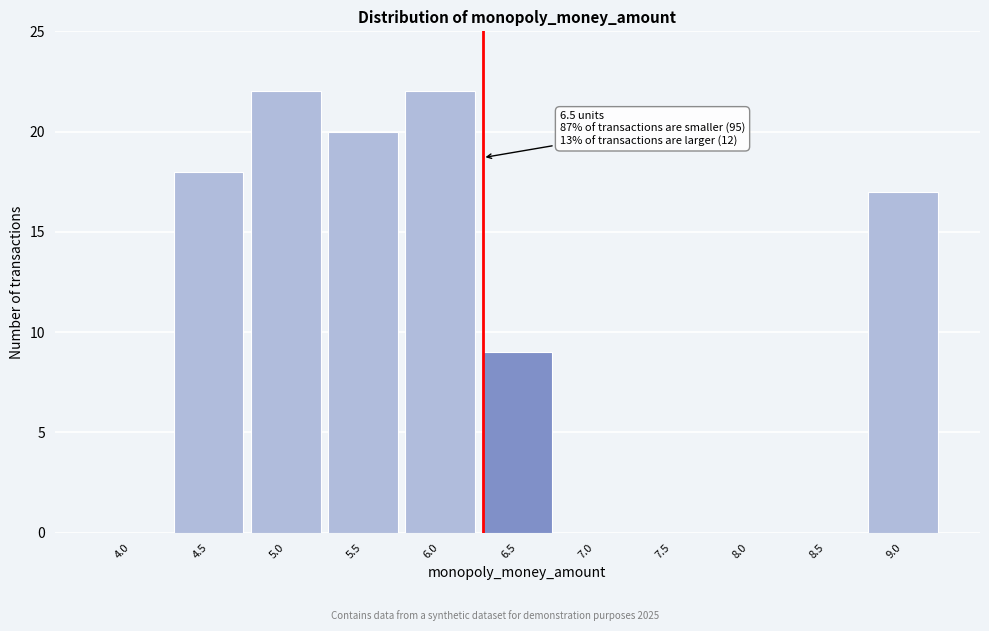

Reading left to right, extract all data points from this chart.

4.0=0	4.5=18	5.0=22	5.5=20	6.0=22	6.5=9	7.0=0	7.5=0	8.0=0	8.5=0	9.0=17